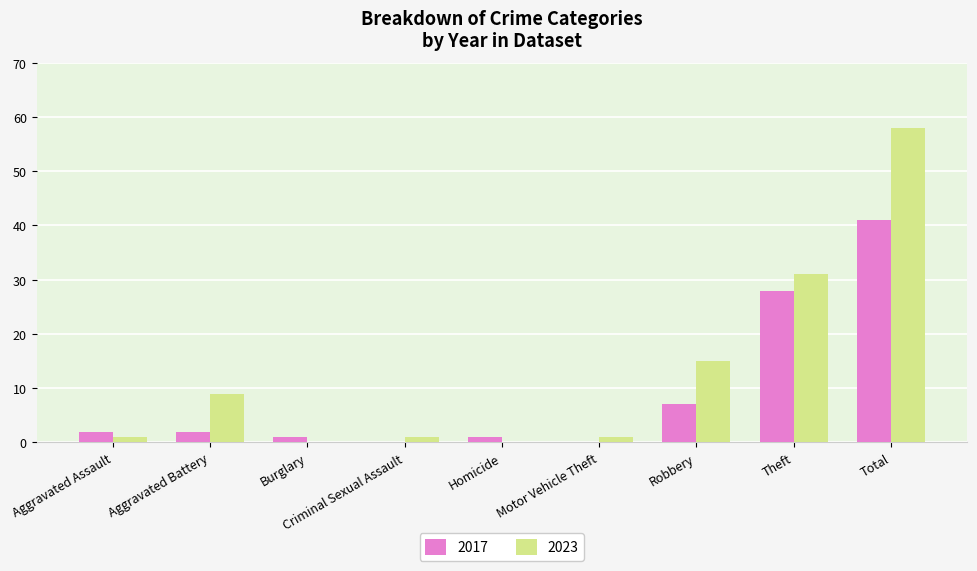

At which label is 2017 closest to 20?

Theft